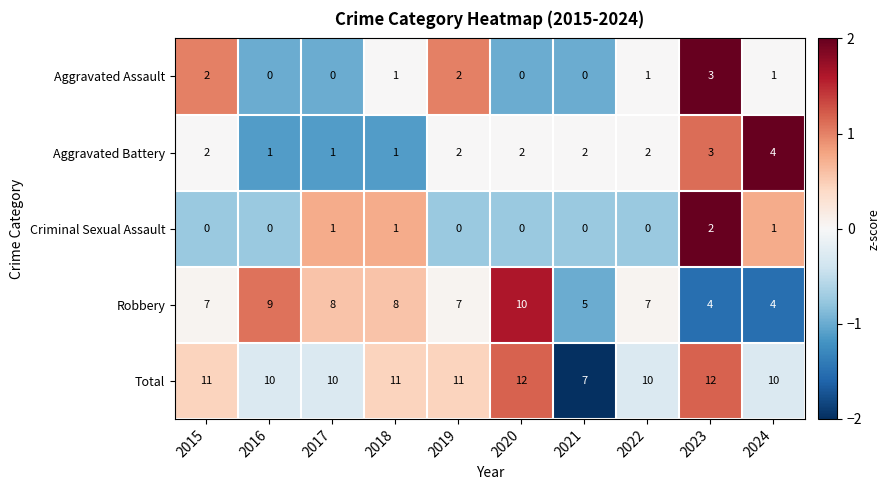

Is the value of Total at 2022 greater than the value of Aggravated Assault at 2017?

Yes